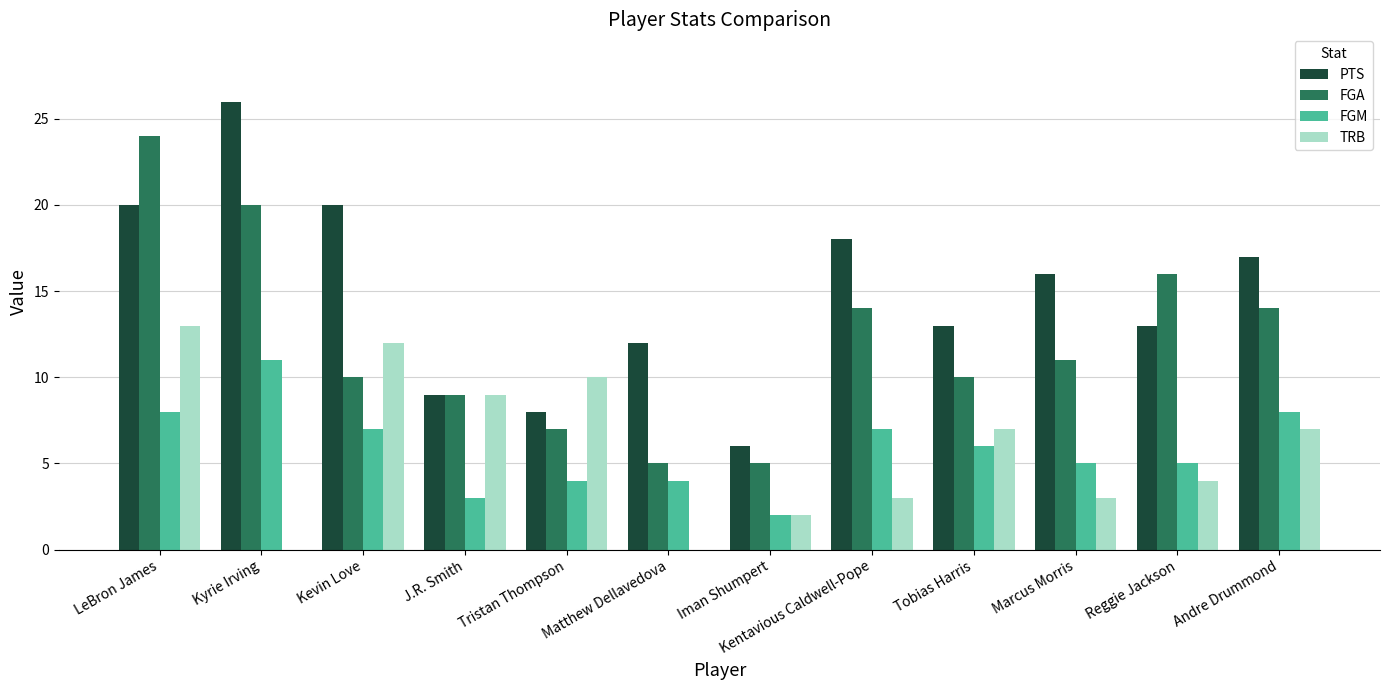

What is the greatest value displayed?

26